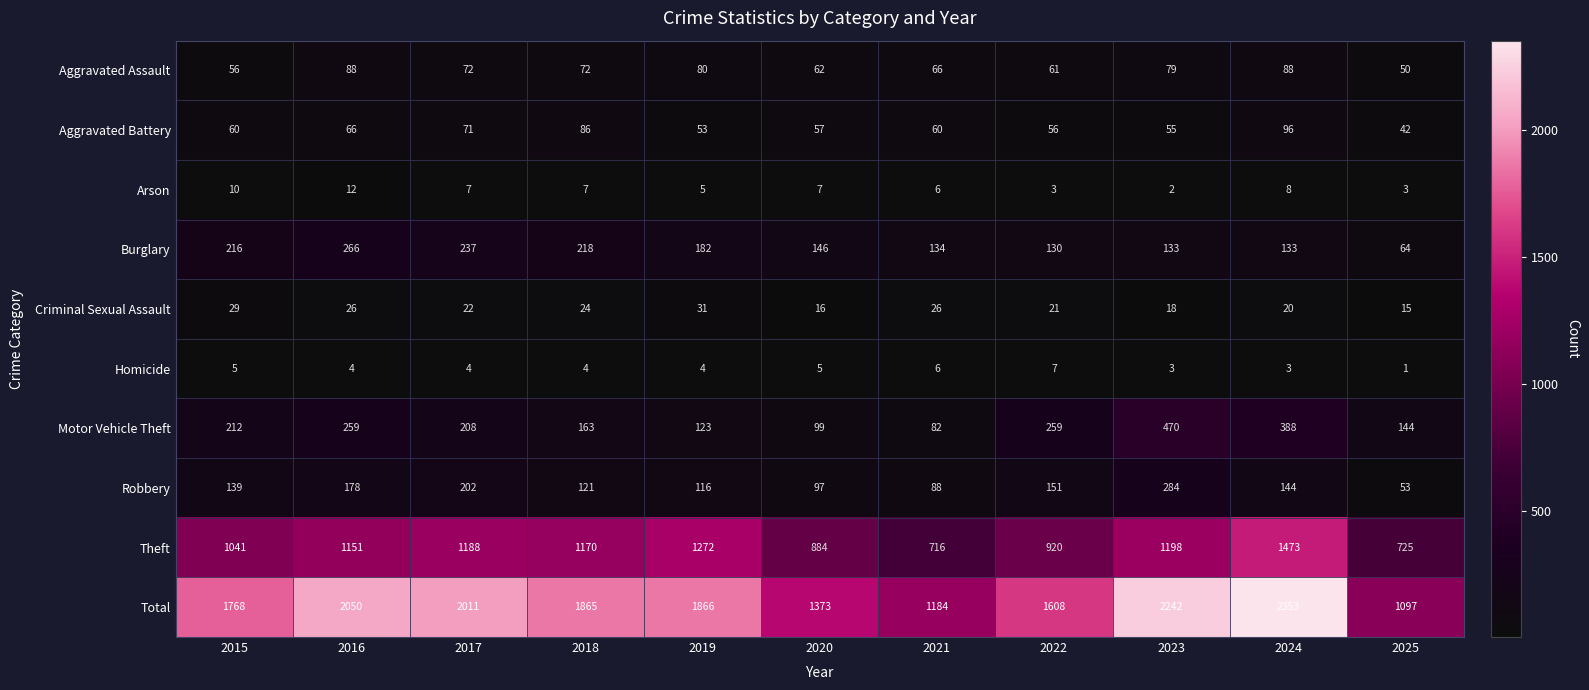

True or false: Homicide has a value of 6 at 2018.

False